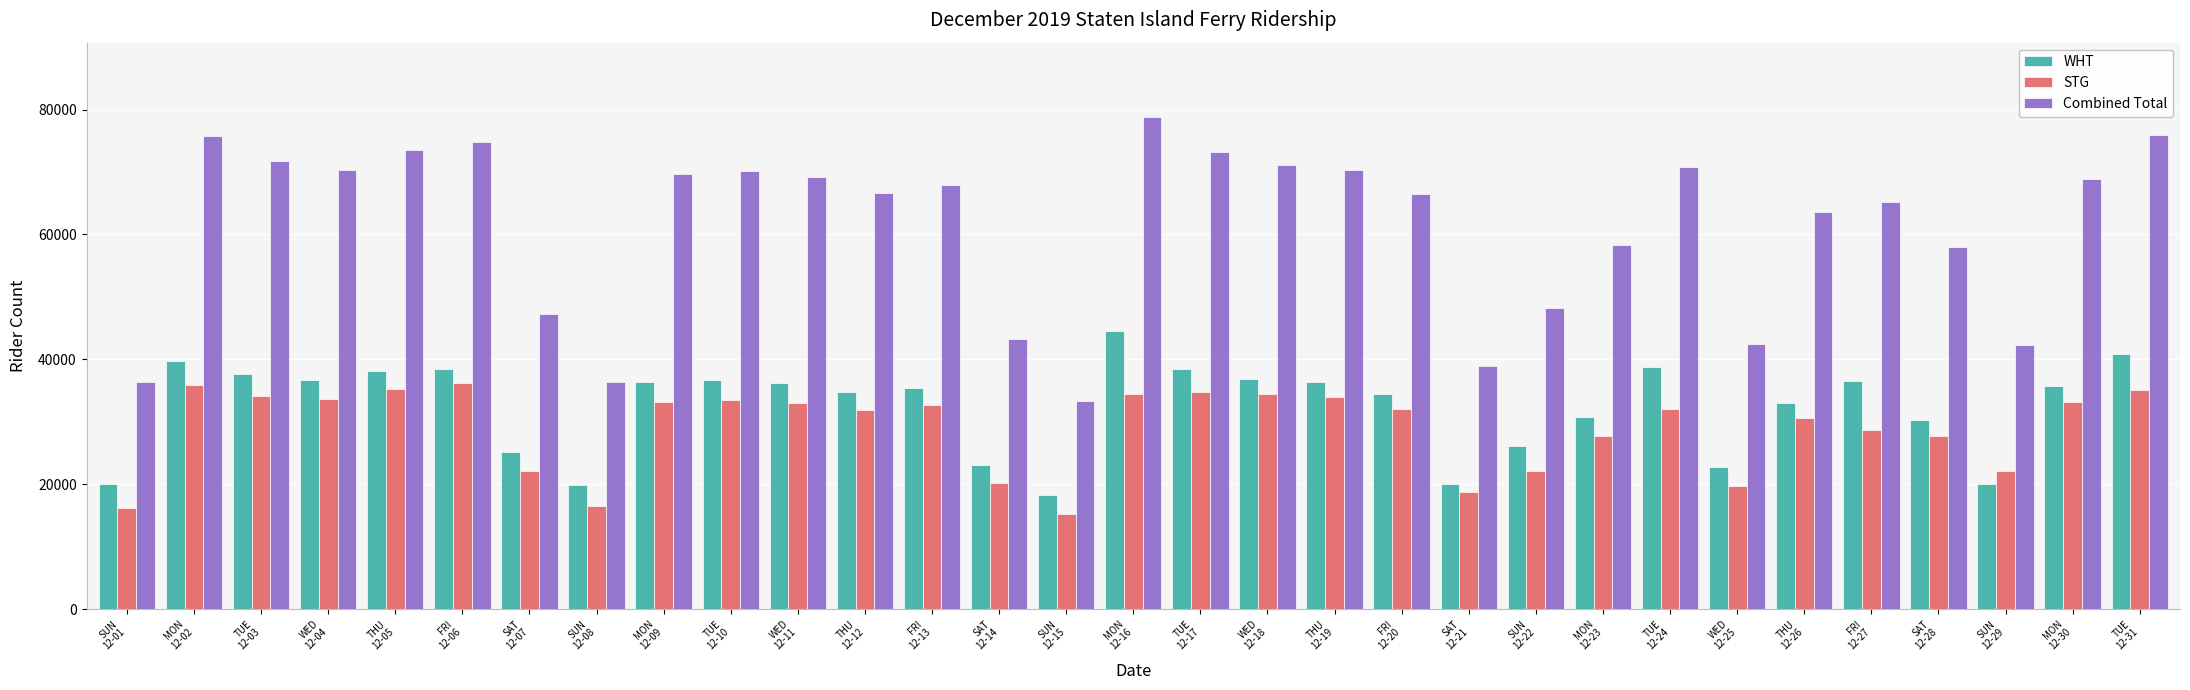

What is the minimum value shown in the chart?

15146